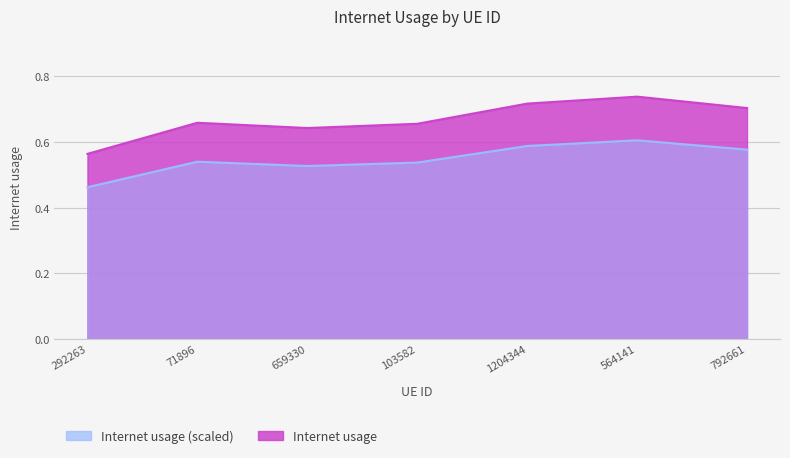

The chart shows a value of 0.9 at 1204344. True or false?

False